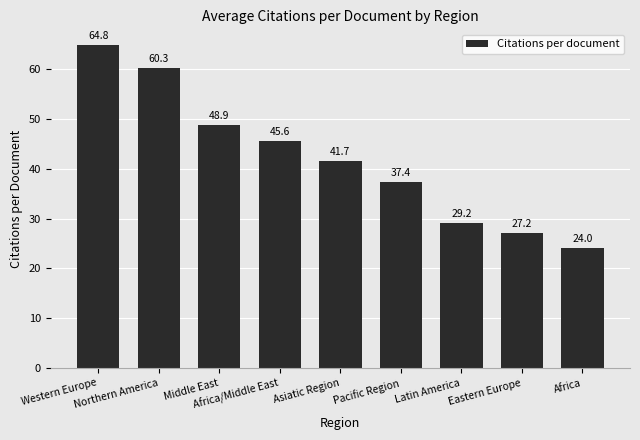

Where does the data first go above 41?

Western Europe